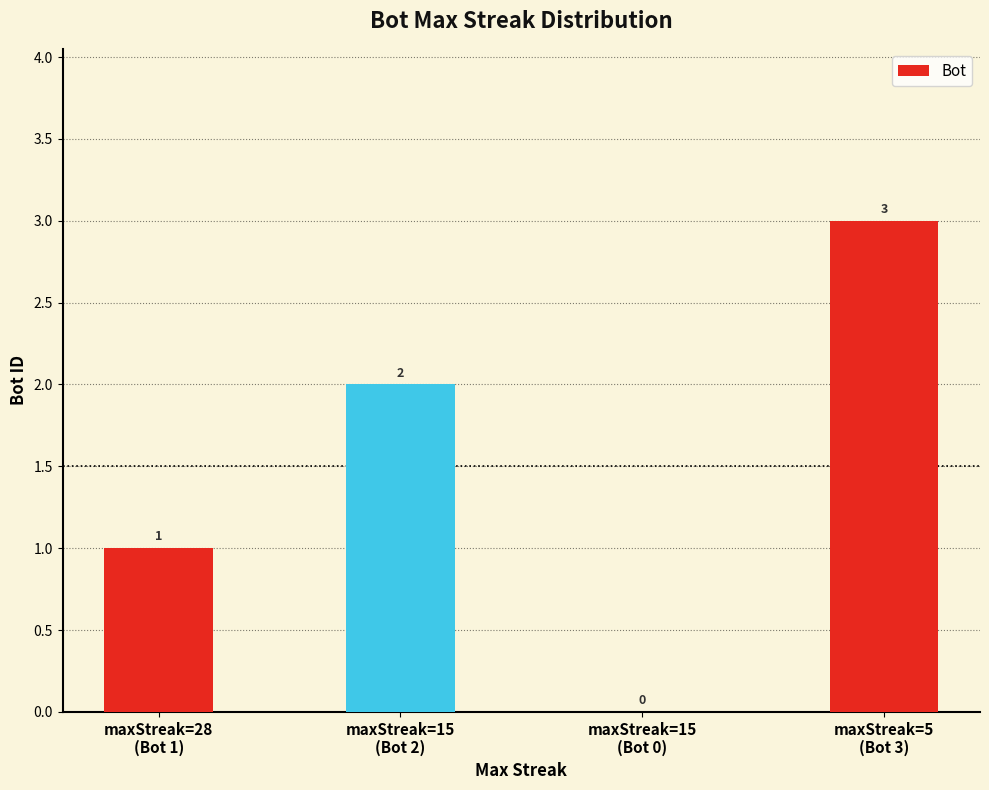

What is the greatest value displayed?

3